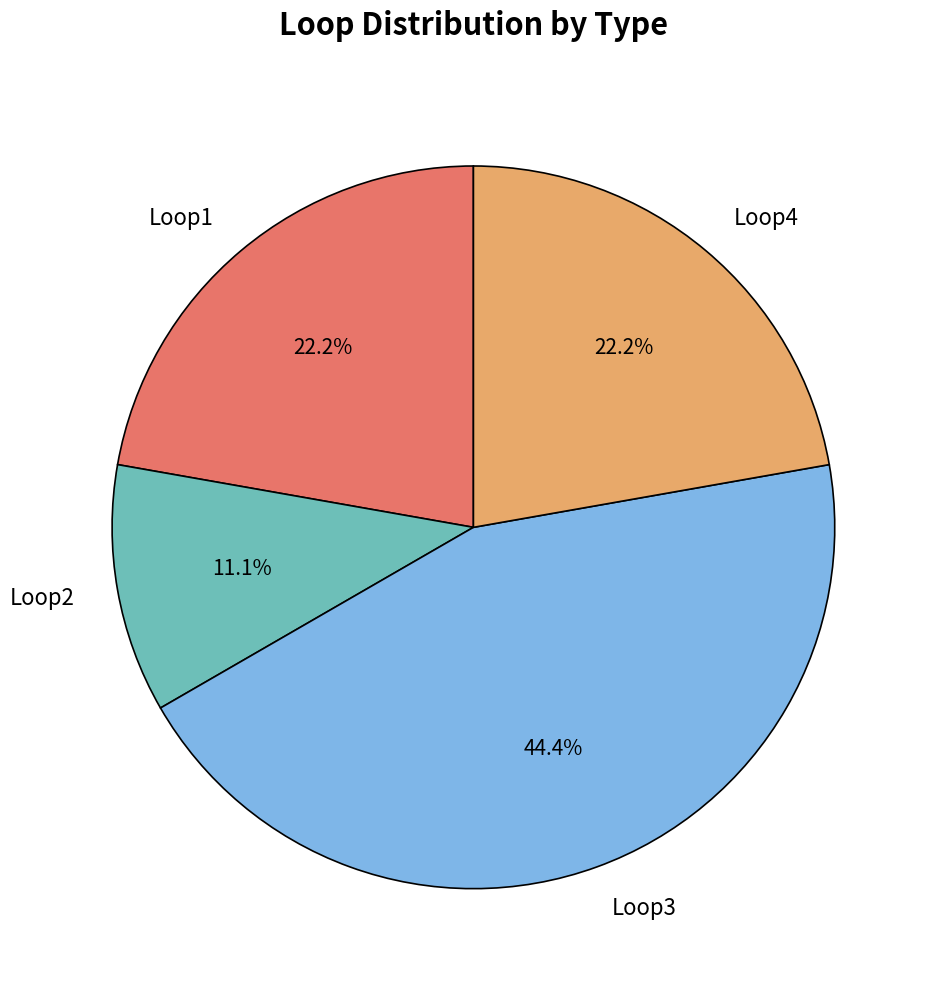

Is there a majority slice in this chart?

No